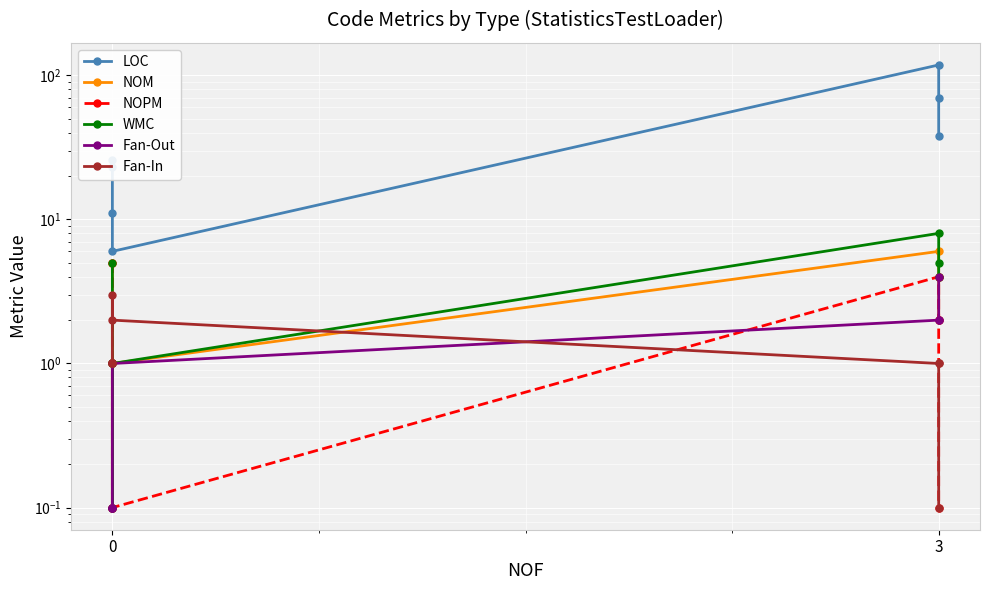

Which series changed the most between 0 and 3?

LOC